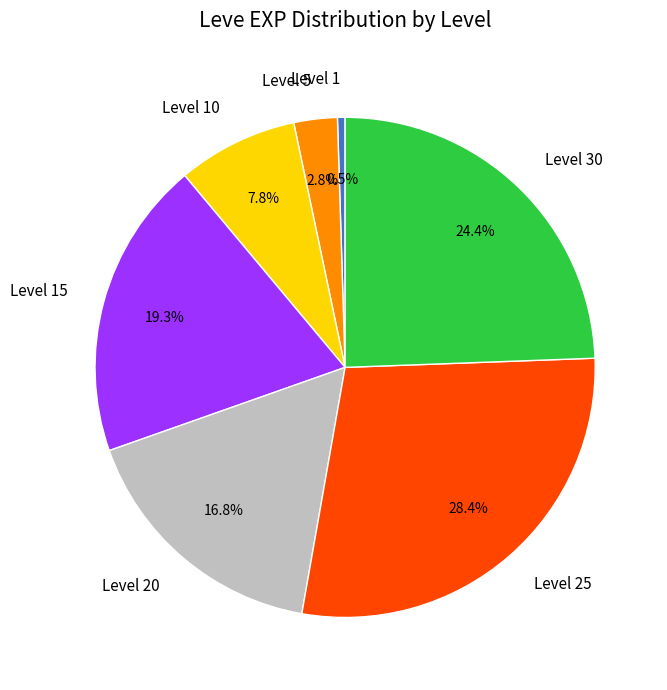

Does Level 1 represent more than half of the total?

No